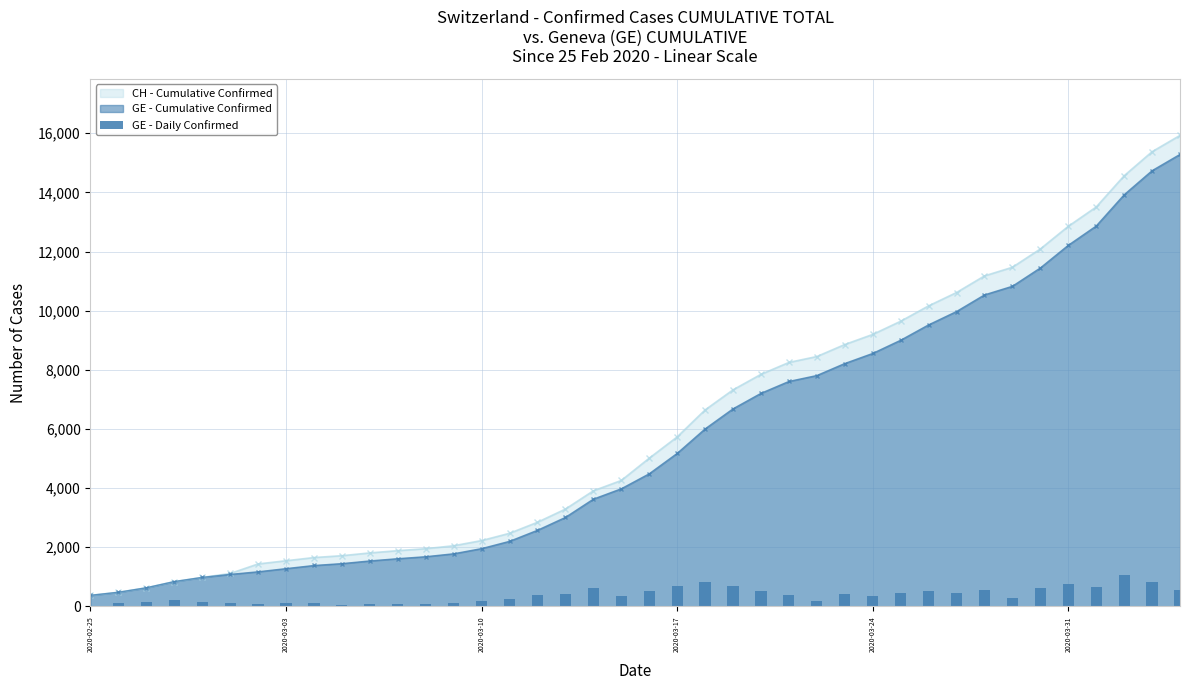

Are the bars grouped side by side (vs. stacked)?

No